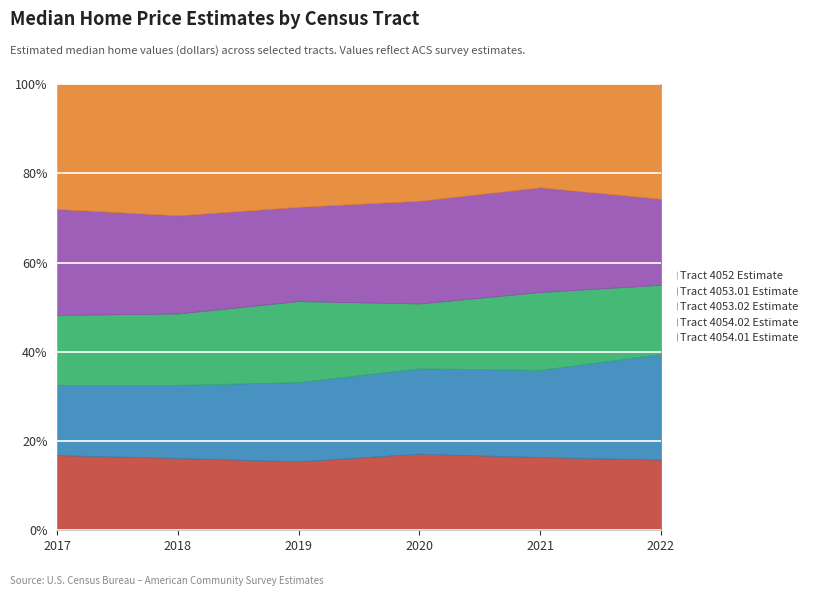

At which label does Tract 4053.02 Estimate first exceed 585900?

2021